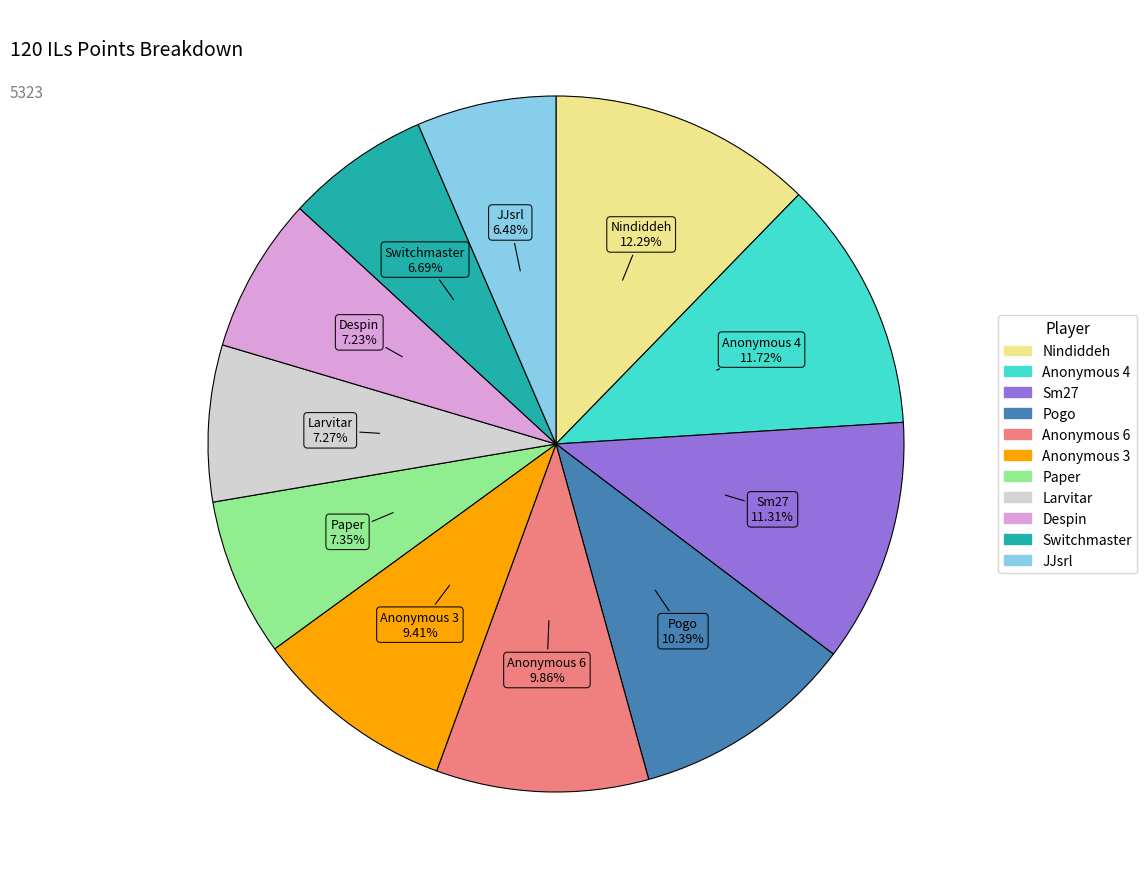

Which has a higher value, Anonymous 6 or Despin?

Anonymous 6